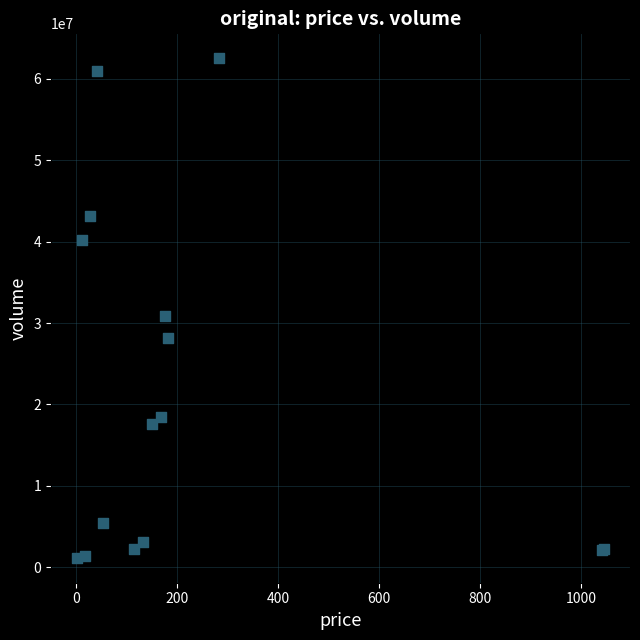

What Y value in the scatter plot is closest to 31840080?

30828347